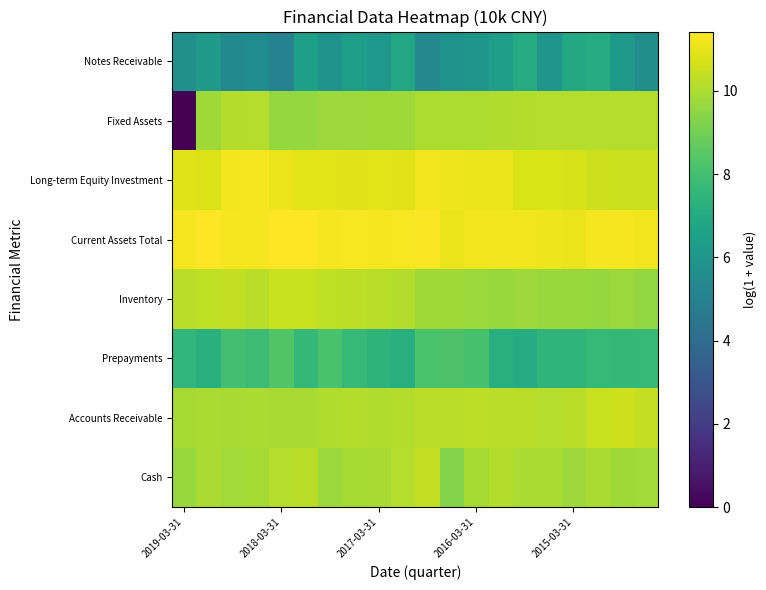

At which category does the chart reach its minimum across all series?

2019-03-31